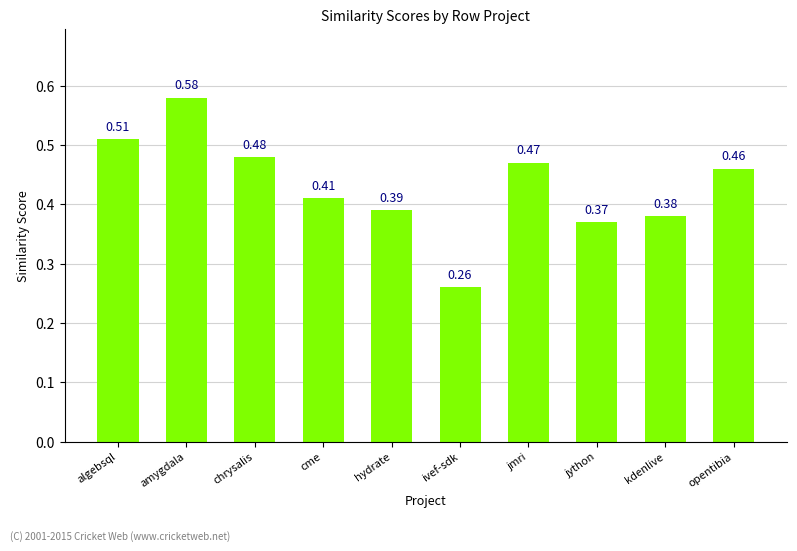

At which label is the value closest to 0?

ivef-sdk